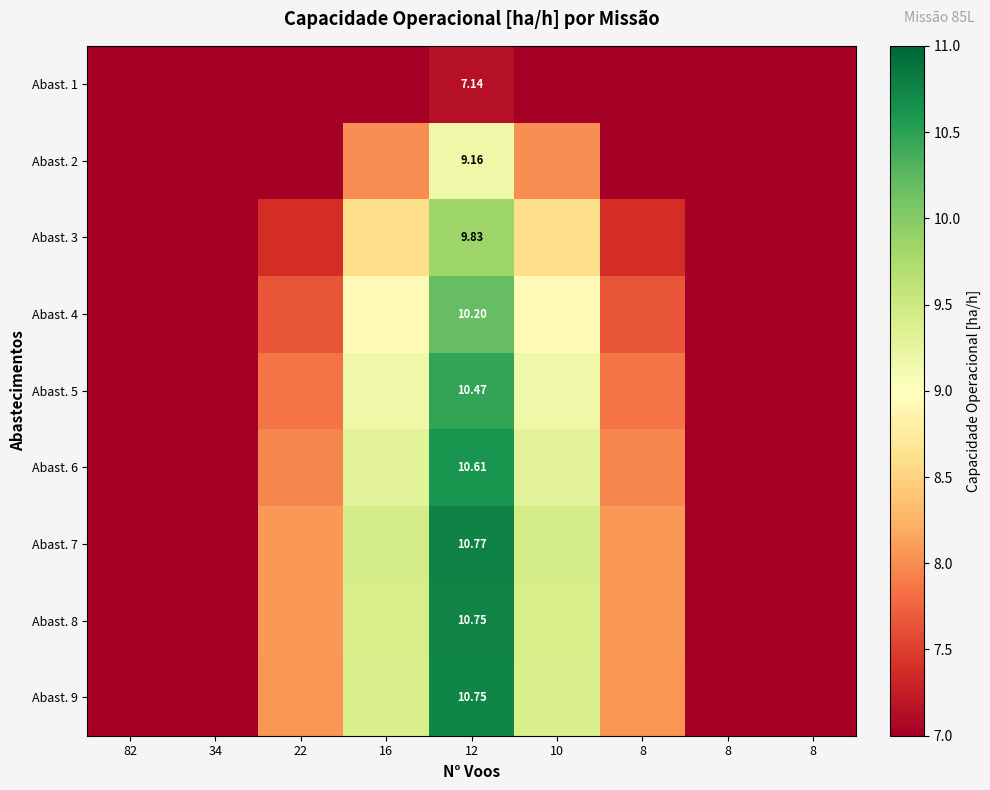

Is it true that Abast. 6 equals 3.0 at 8?

False